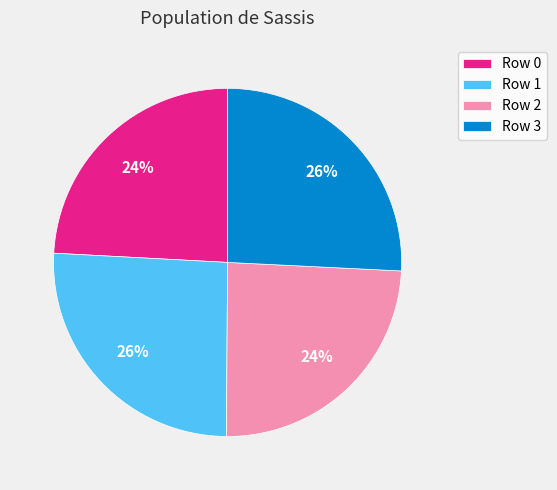

To the nearest percent, what percentage of the pie is Row 1?

26%